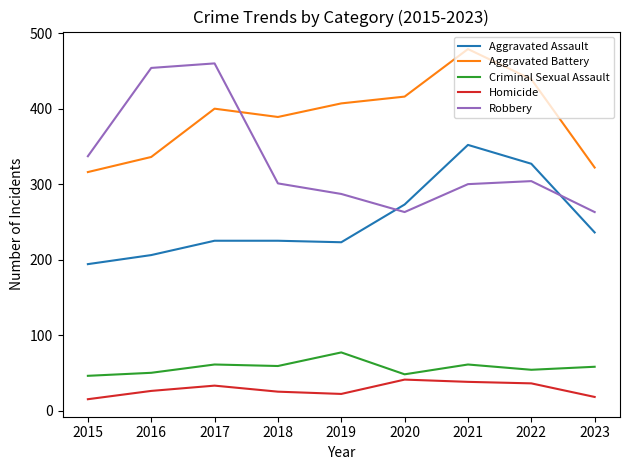

Read the Homicide value at 2019.

22